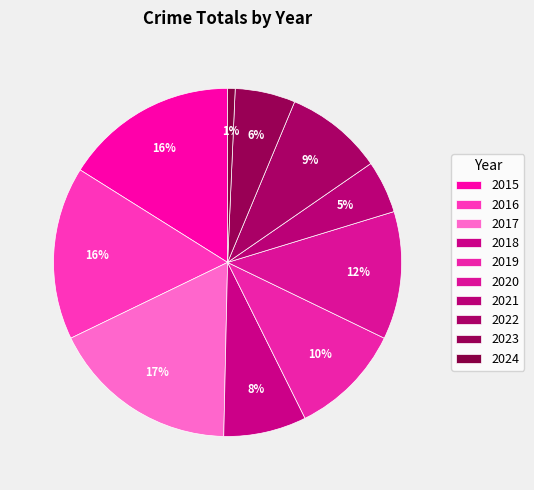

How many slices are in this pie chart?

10